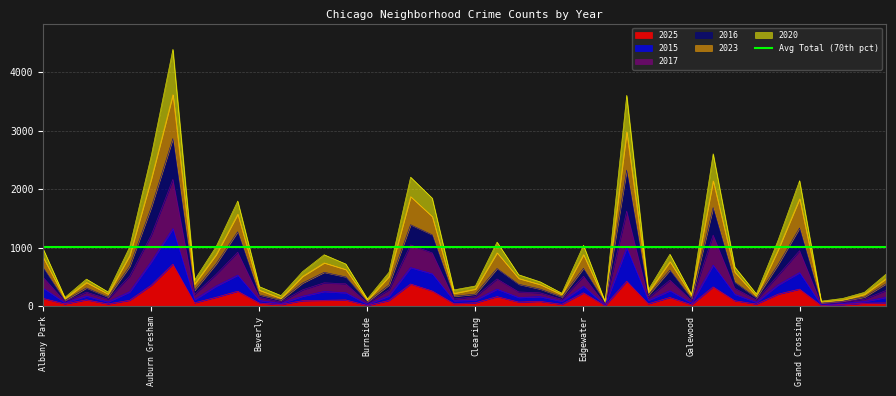

What is the highest value of the 2025 series?

720